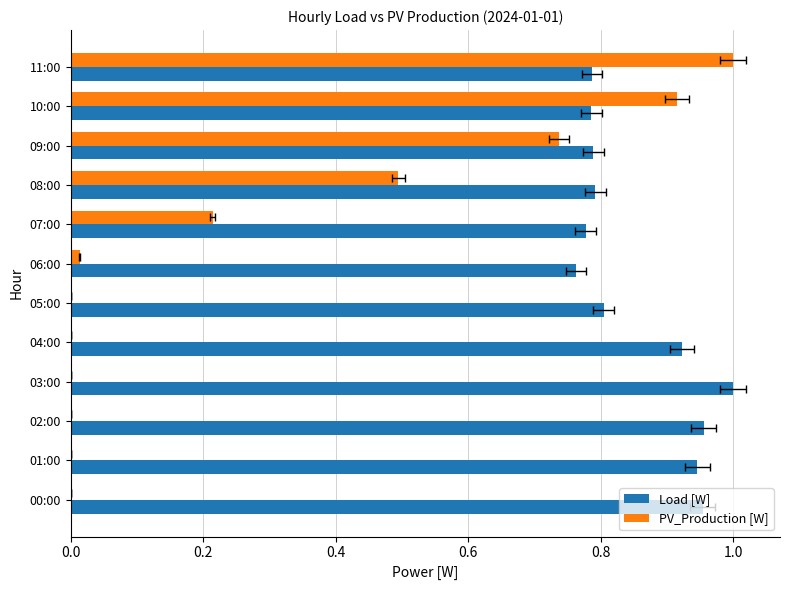

What is the difference between the maximum and minimum values in the PV_Production [W] series?

1.0